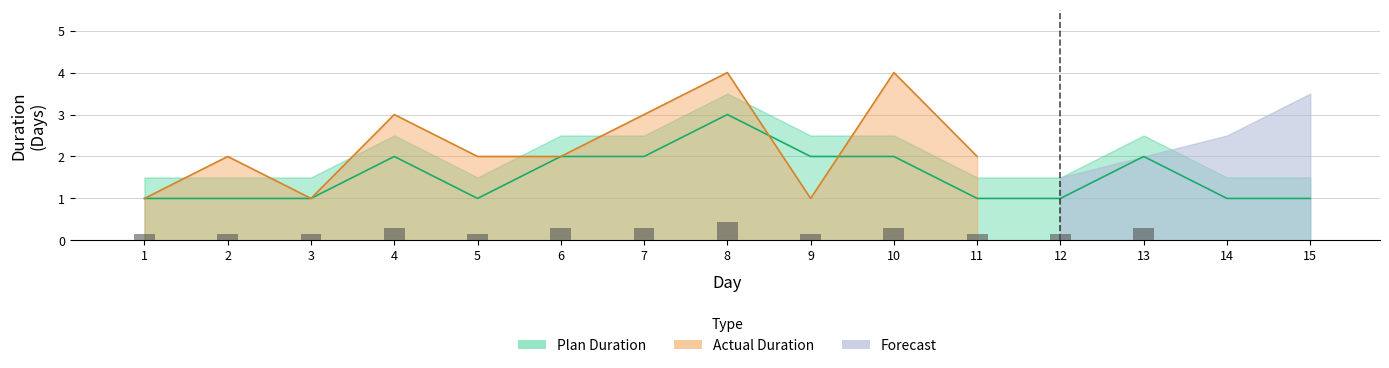

What is the value of the 15th bar from the left?

1